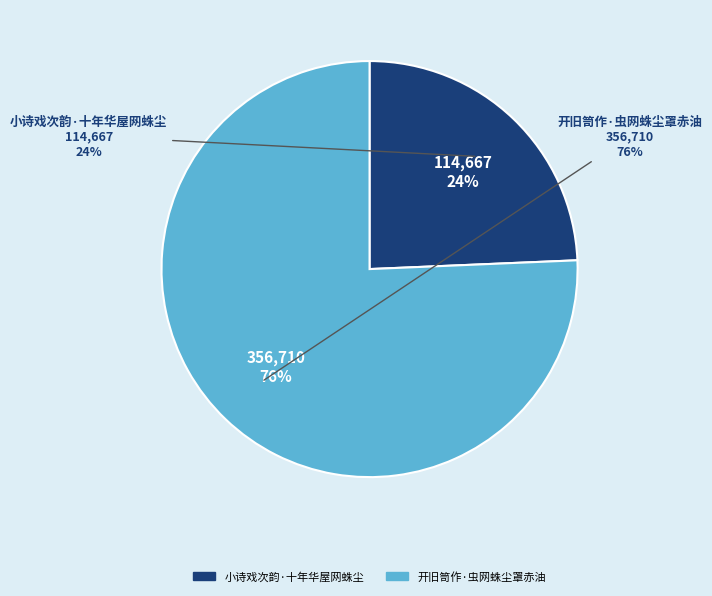

Does any single category account for the majority?

Yes